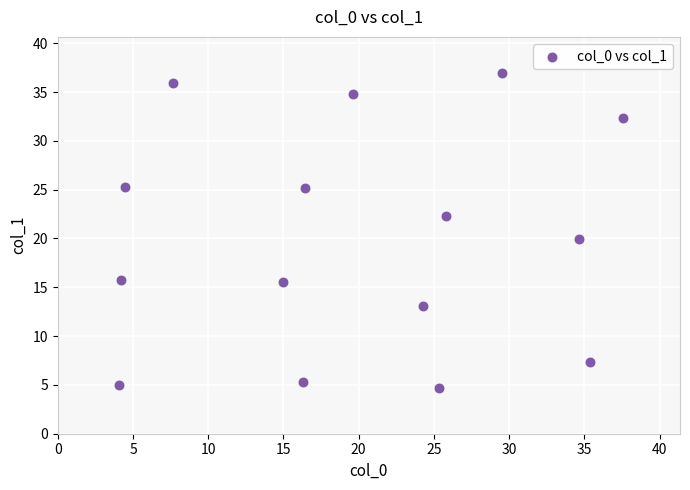

What is the range of X values (max minus min)?

33.5